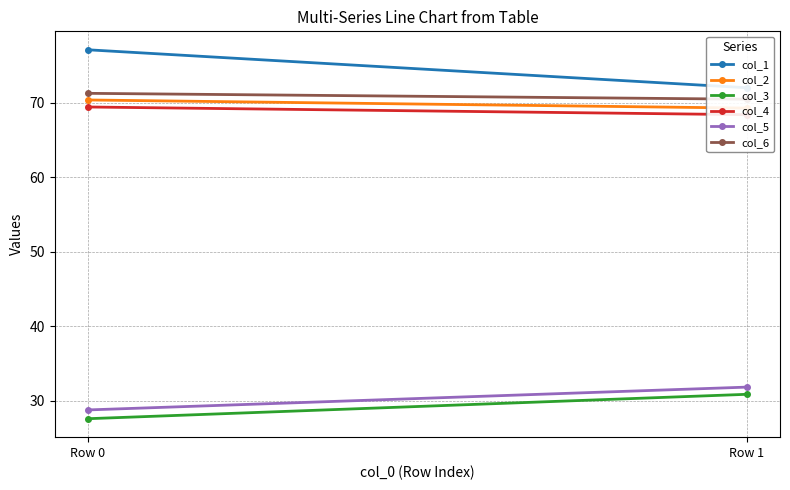

What are all the series names shown in the legend?

col_1, col_2, col_3, col_4, col_5, col_6